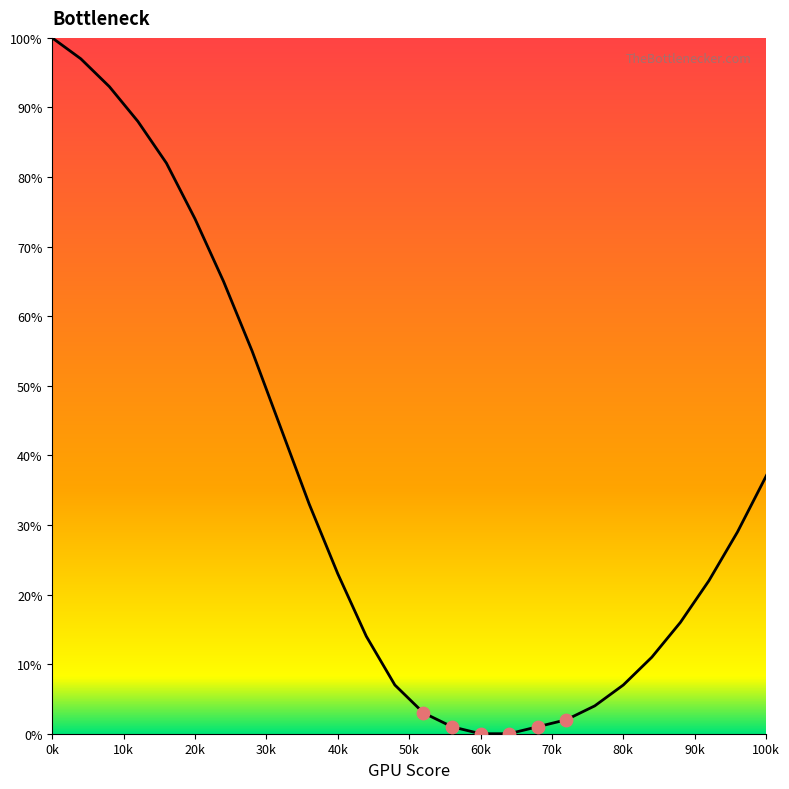

What is the maximum value shown in the chart?

100